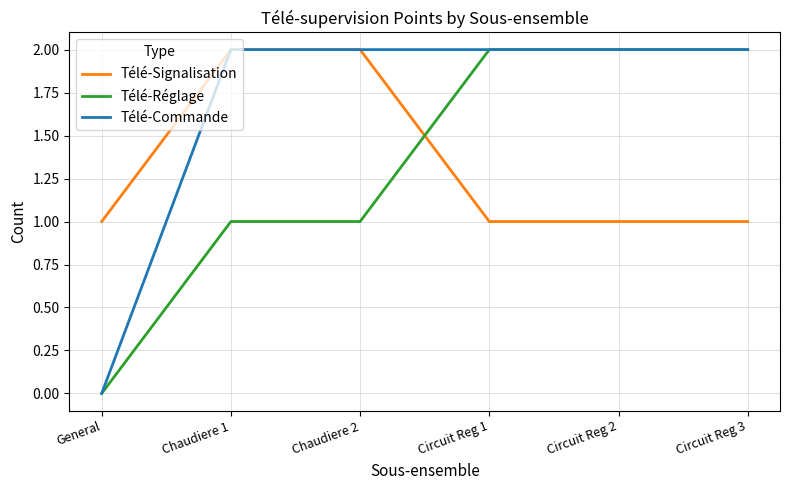

What position from the right is General?

6